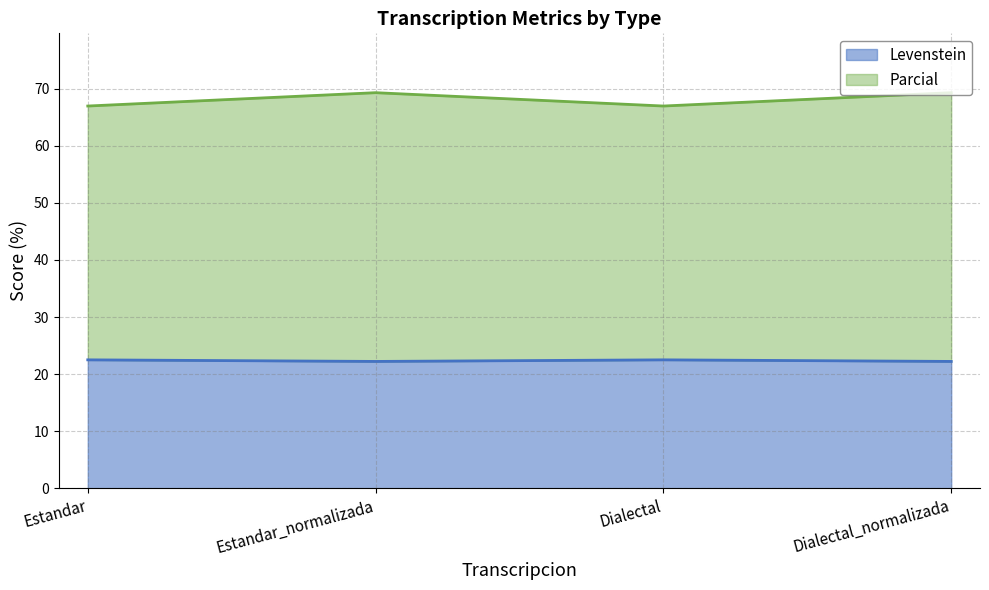

What is the spread (max minus min) of values at Estandar?

44.4